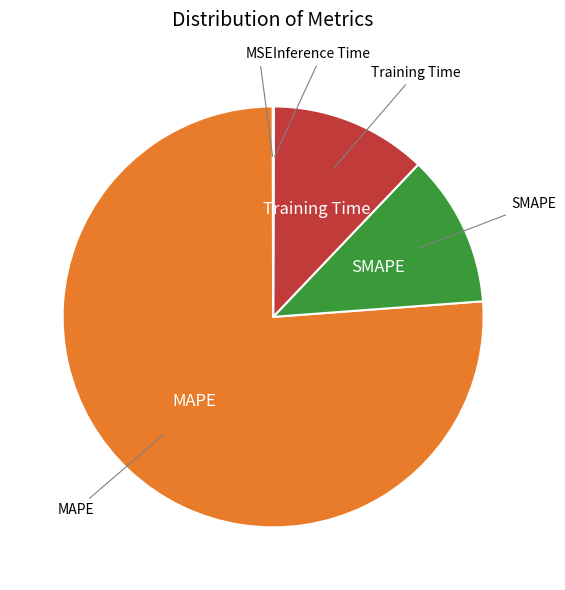

What is the majority slice?

MAPE